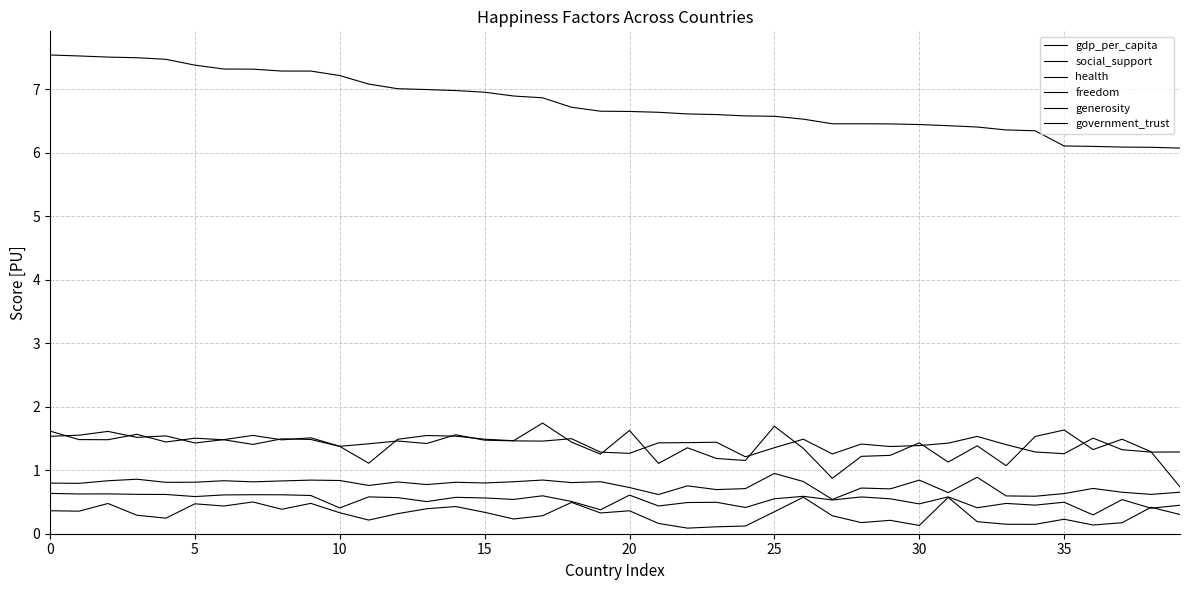

Which label corresponds to the smallest value in the chart?

22